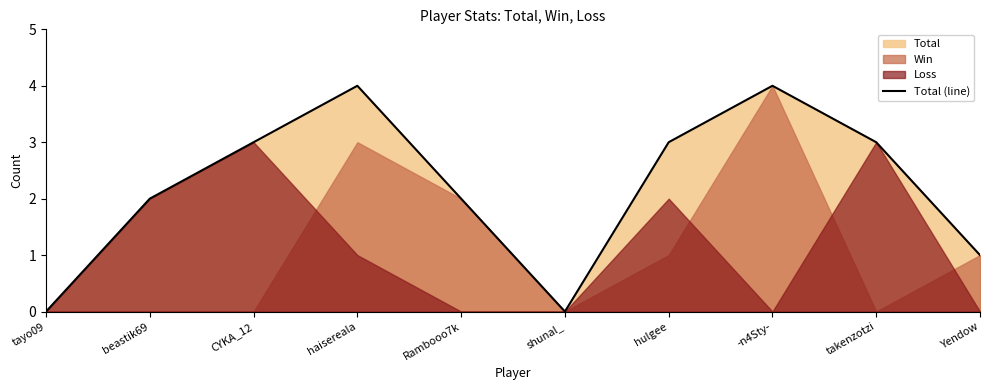

Does the chart have visible grid lines?

No